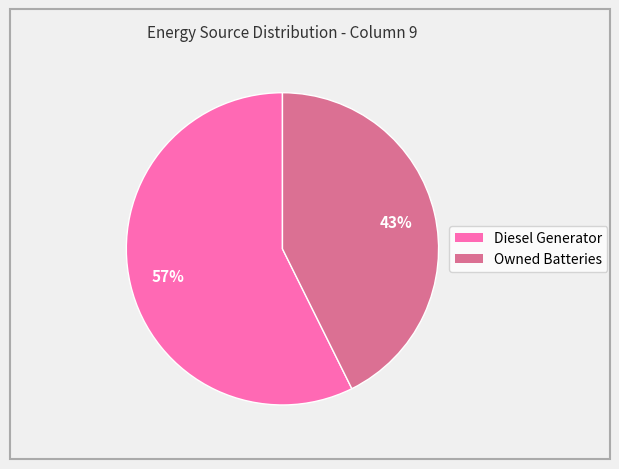

To the nearest percent, what is the average slice percentage?

50%